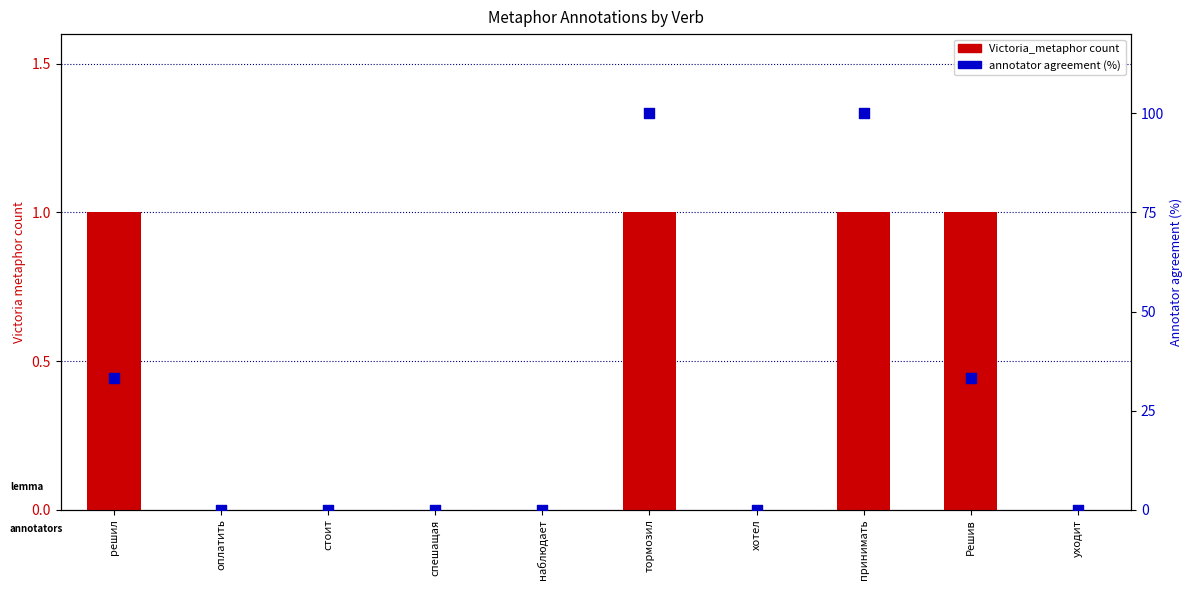

At how many categories does at least one series exceed 39?

2